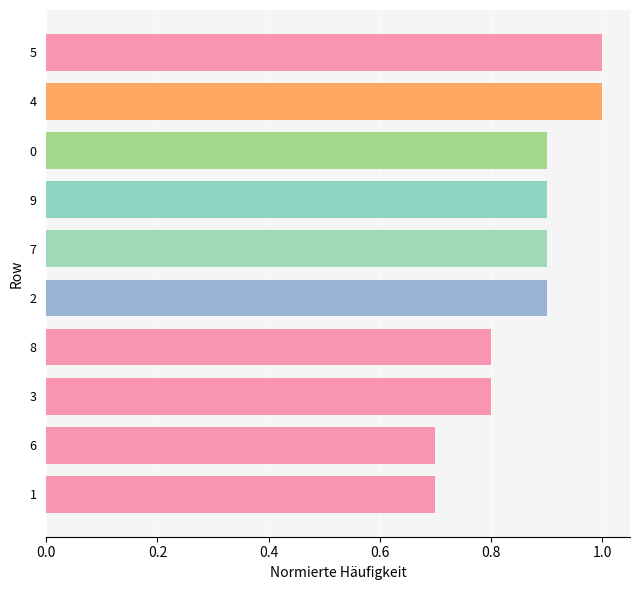

Read the value at 9.

0.9